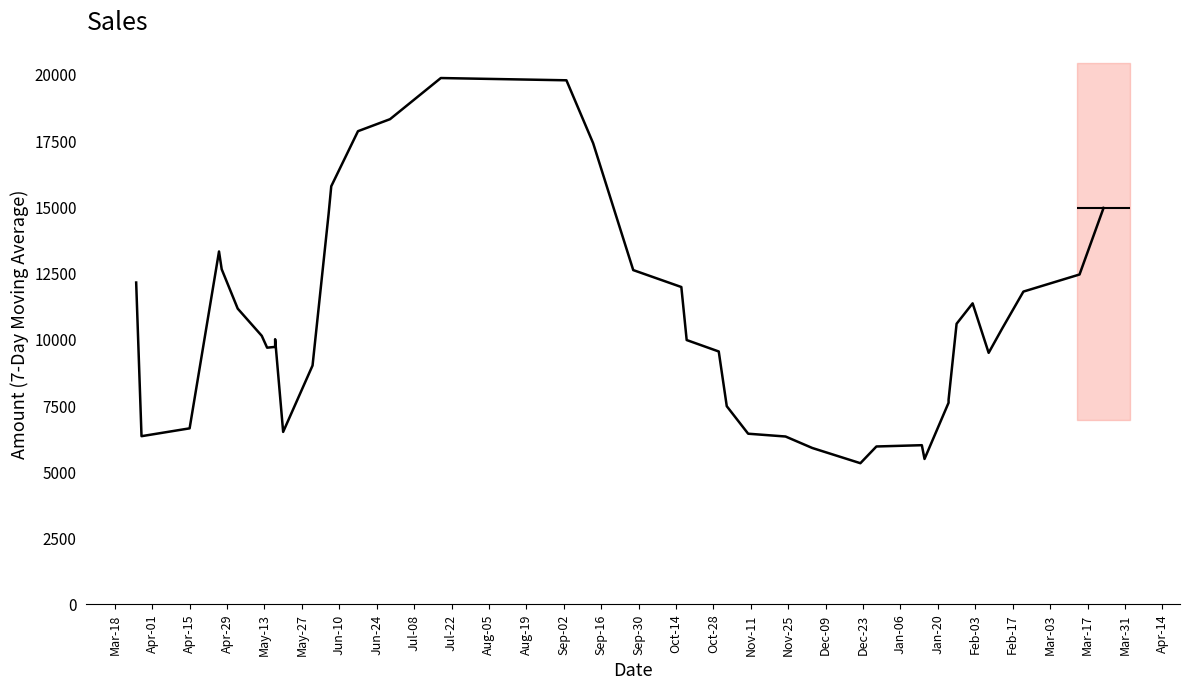

Where is the first local maximum?

Apr-29